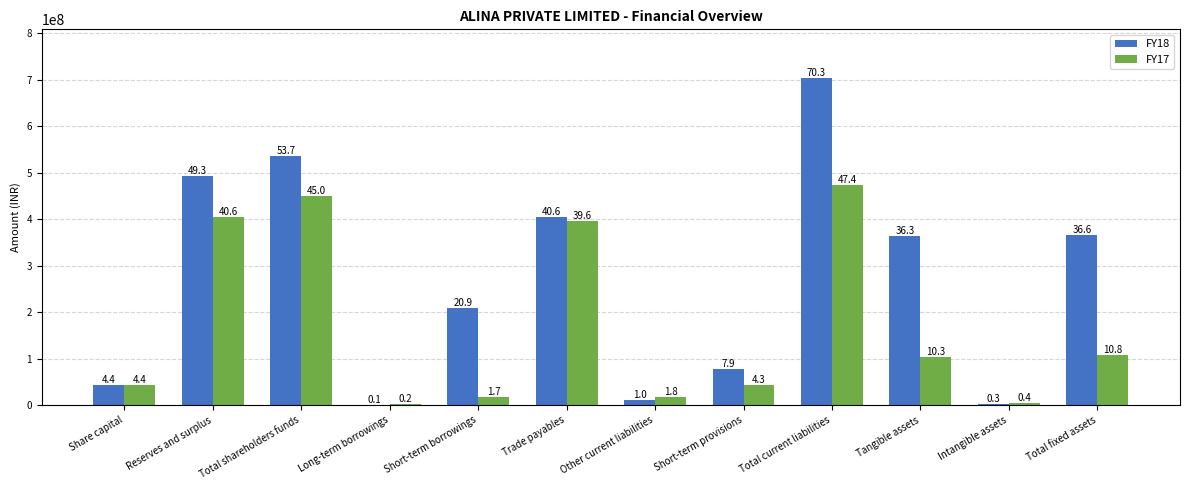

At which category is the sum across all series the highest?

Total current liabilities